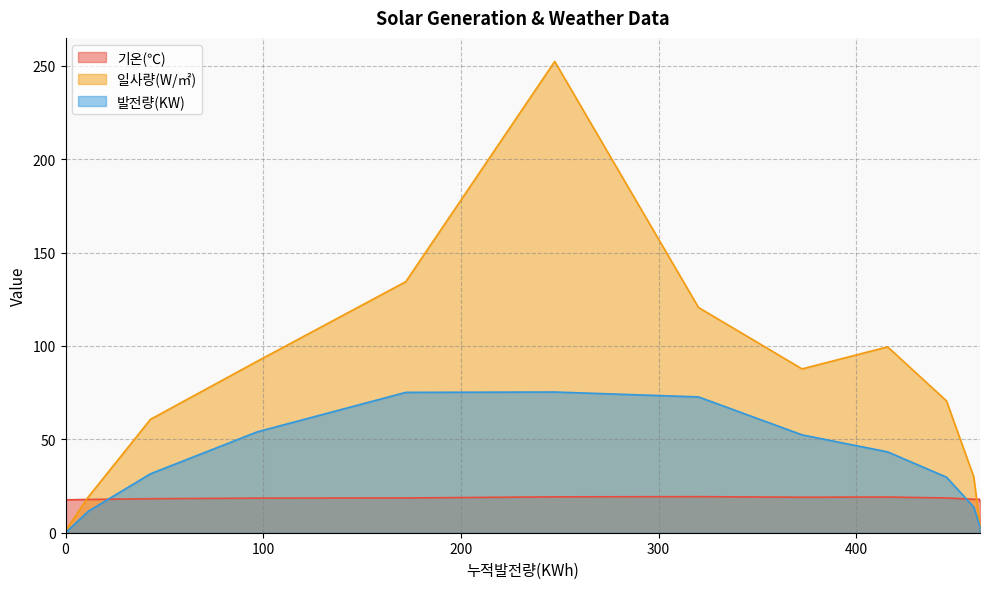

How many series are shown in this chart?

3